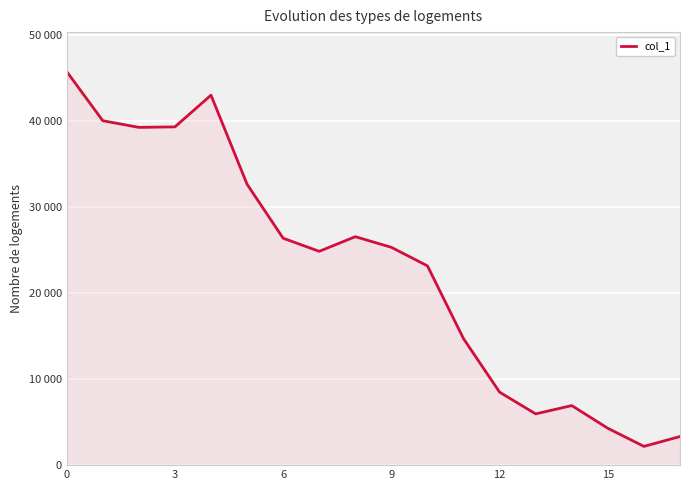

Where is the data nearest to the value 23991?

10